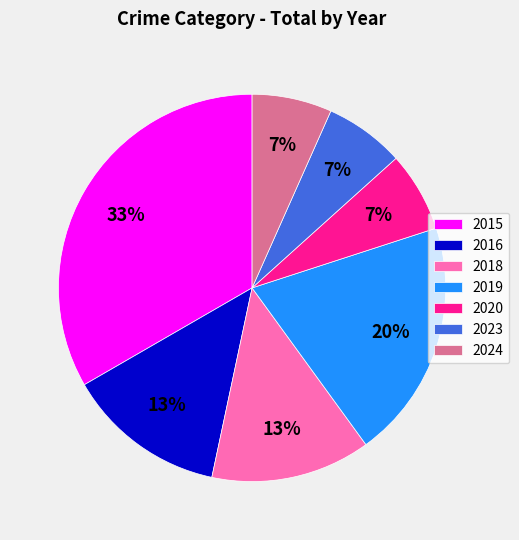

Which has a higher value, 2019 or 2018?

2019